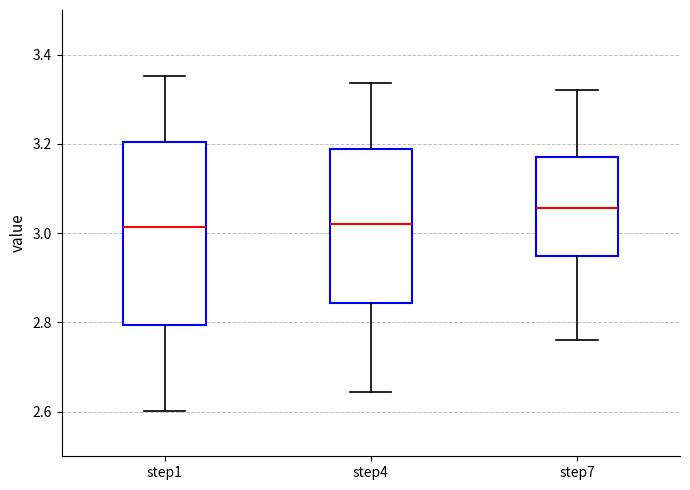

Which box's median line is the highest?

step7